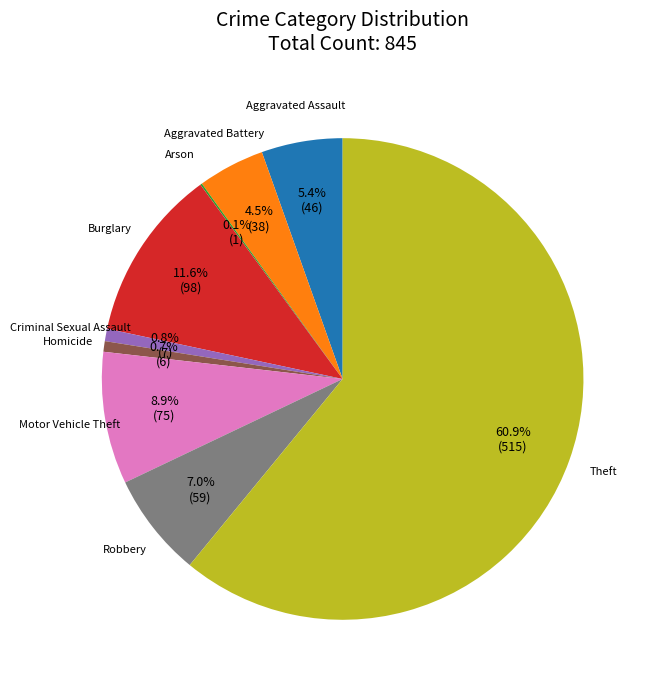

To the nearest percent, what is the average slice percentage?

11%